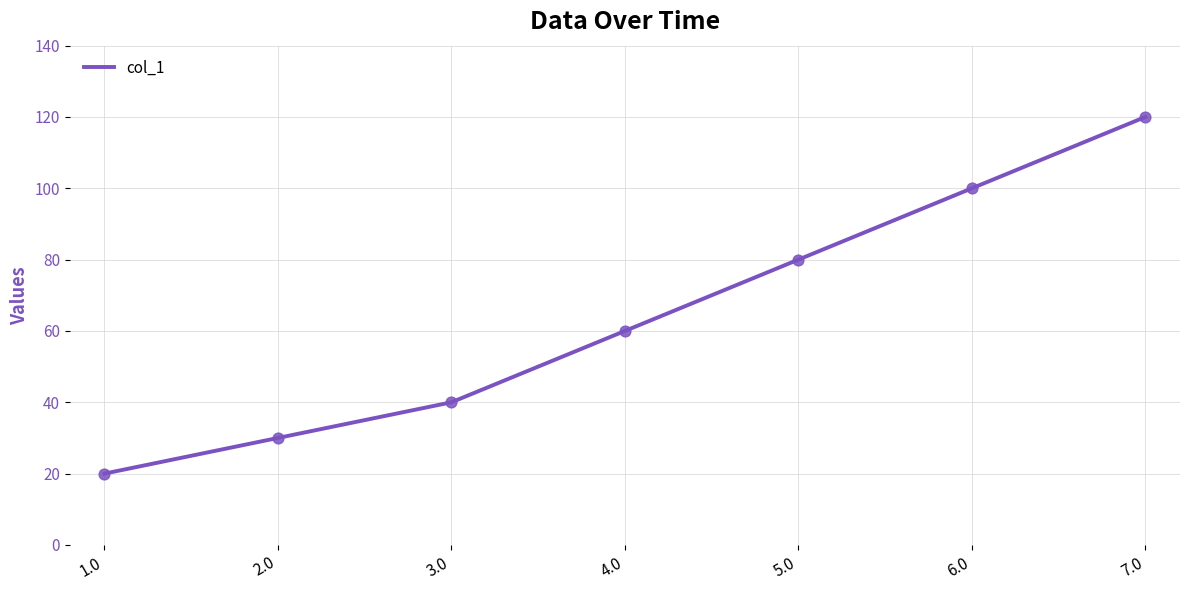

Approximately how many times larger is the value at 7.0 compared to 4.0?

2.0